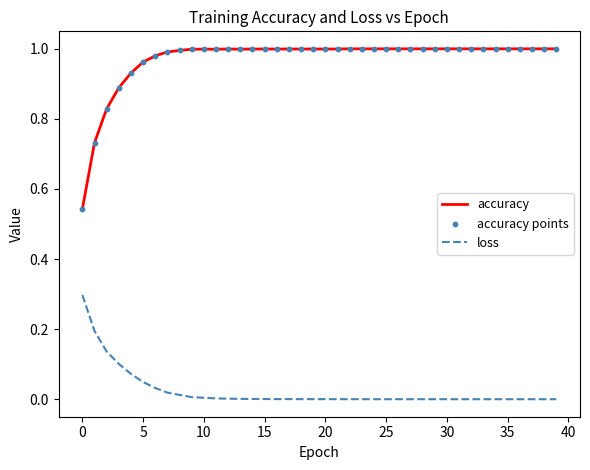

Which series has the largest total across all categories?

accuracy